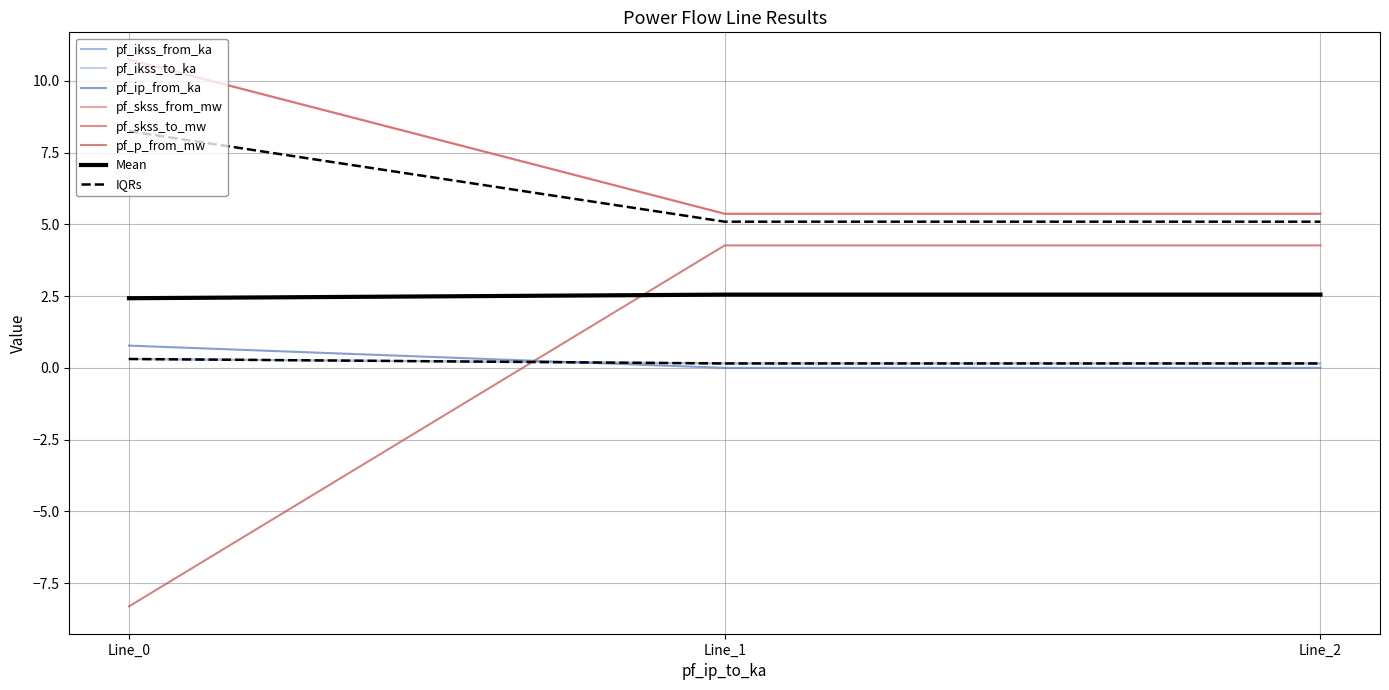

What value does the pf_p_from_mw series have at Line_0?

-8.3